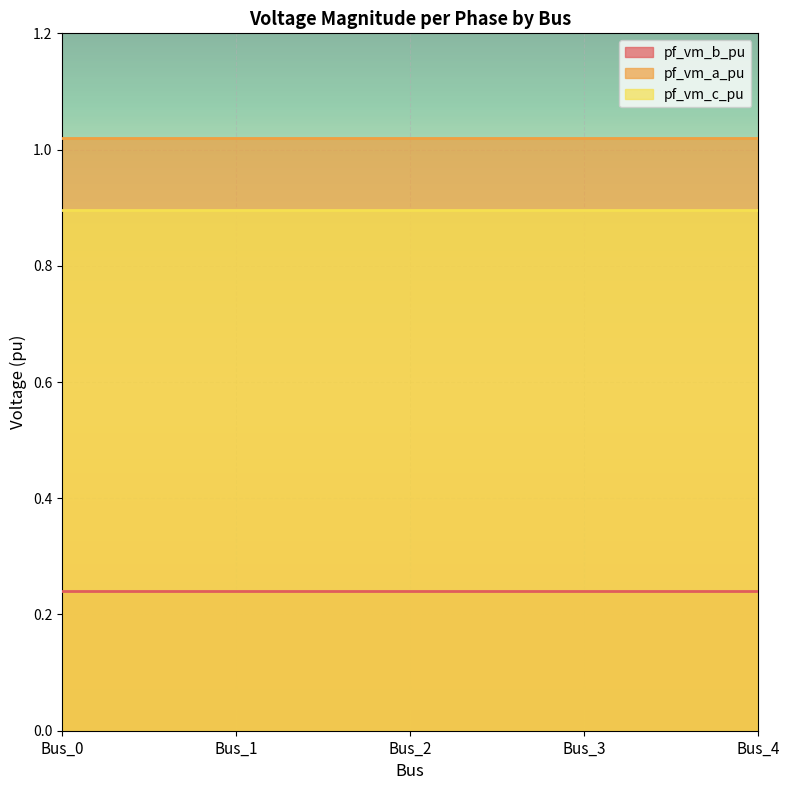

Reading left to right, transcribe all the data shown in this chart.

pf_vm_b_pu: Bus_0=0.2	Bus_1=0.2	Bus_2=0.2	Bus_3=0.2	Bus_4=0.2
pf_vm_a_pu: Bus_0=1.0	Bus_1=1.0	Bus_2=1.0	Bus_3=1.0	Bus_4=1.0
pf_vm_c_pu: Bus_0=0.9	Bus_1=0.9	Bus_2=0.9	Bus_3=0.9	Bus_4=0.9